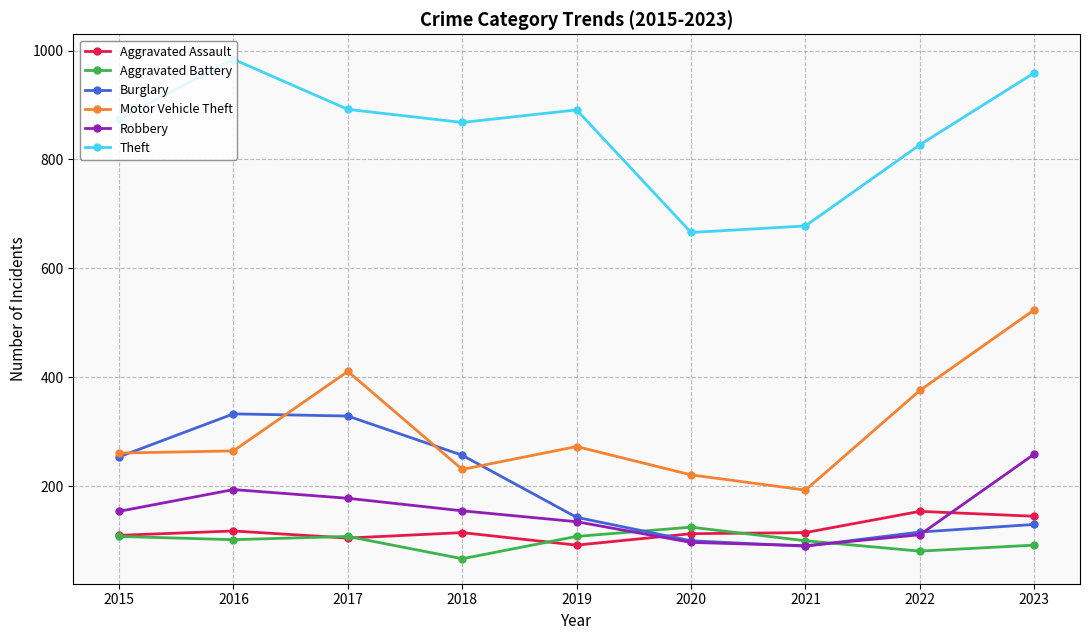

Which series changed the most between 2016 and 2021?

Theft